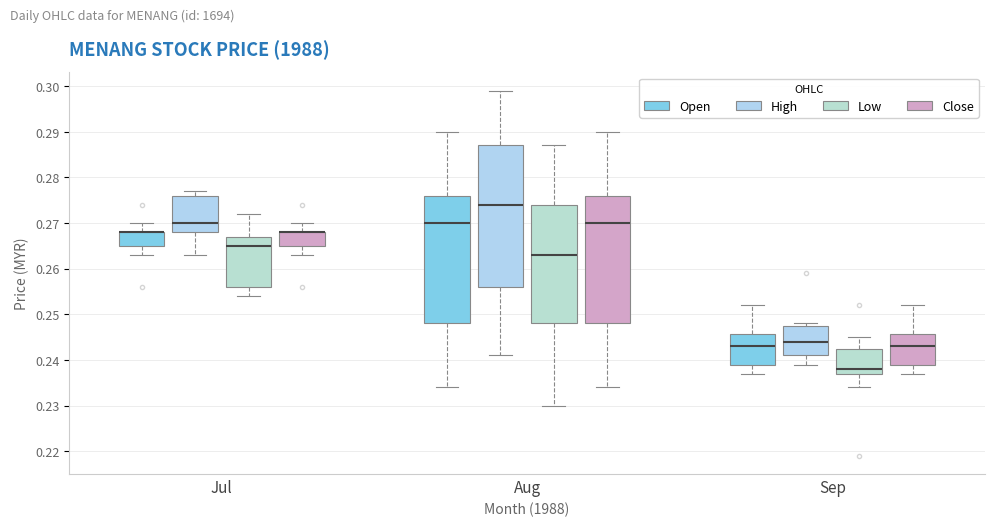

Where is the upper edge of the box for Aug (High) on the y-axis? The values are not printed on the chart, so give them approximately, as read against the axis.

0.287